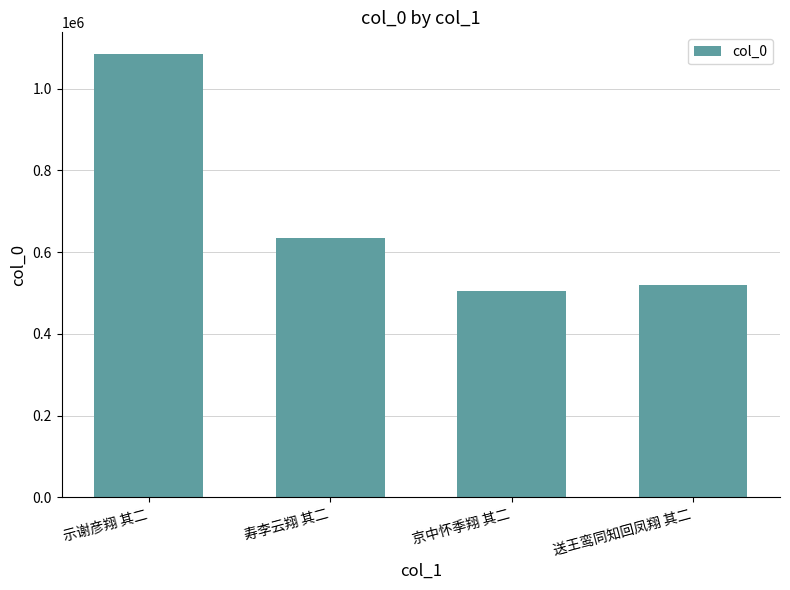

What is the ratio of the value at 寿李云翔 其二 to the value at 京中怀季翔 其二?

1.3